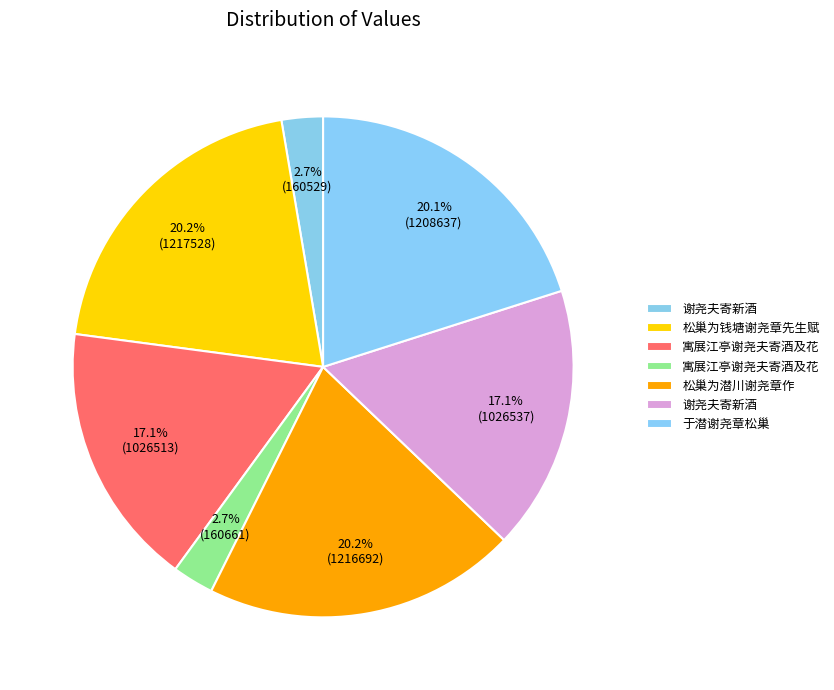

Is there any slice that represents more than half of the pie?

No